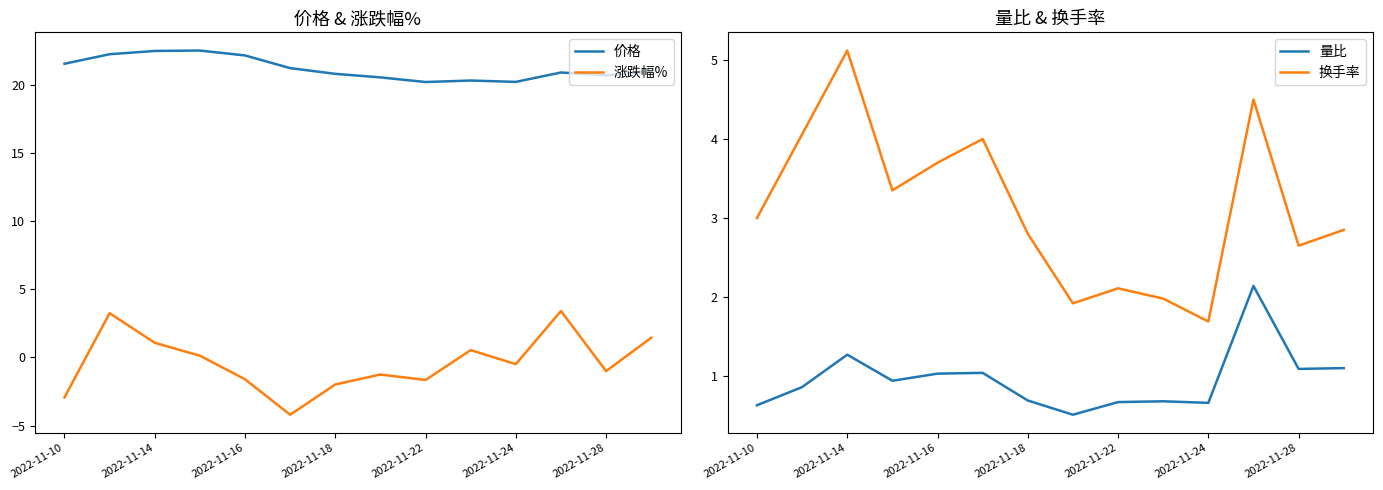

True or false: 量比 and 价格 intersect in this chart.

False